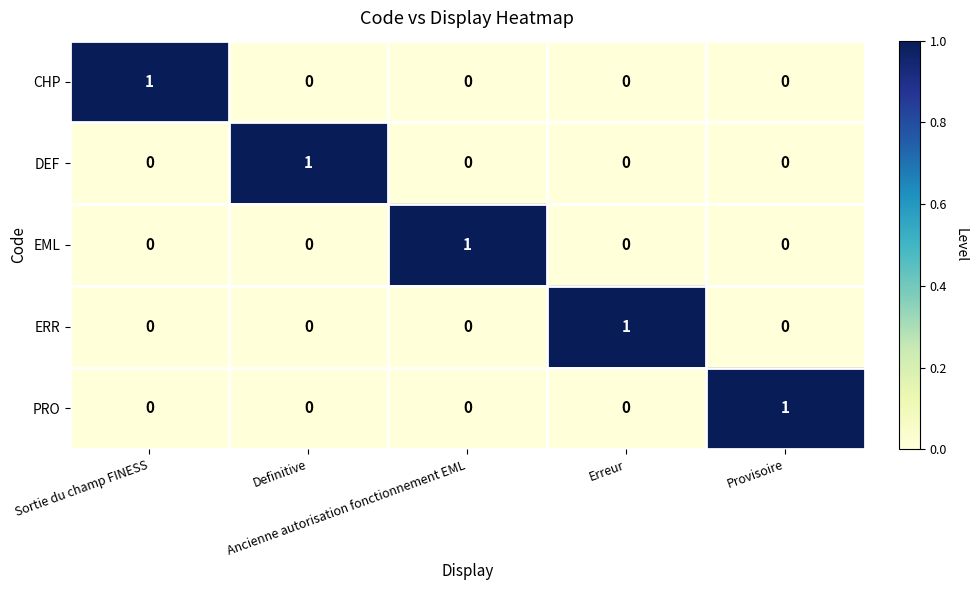

At how many categories does at least one series exceed 0?

5